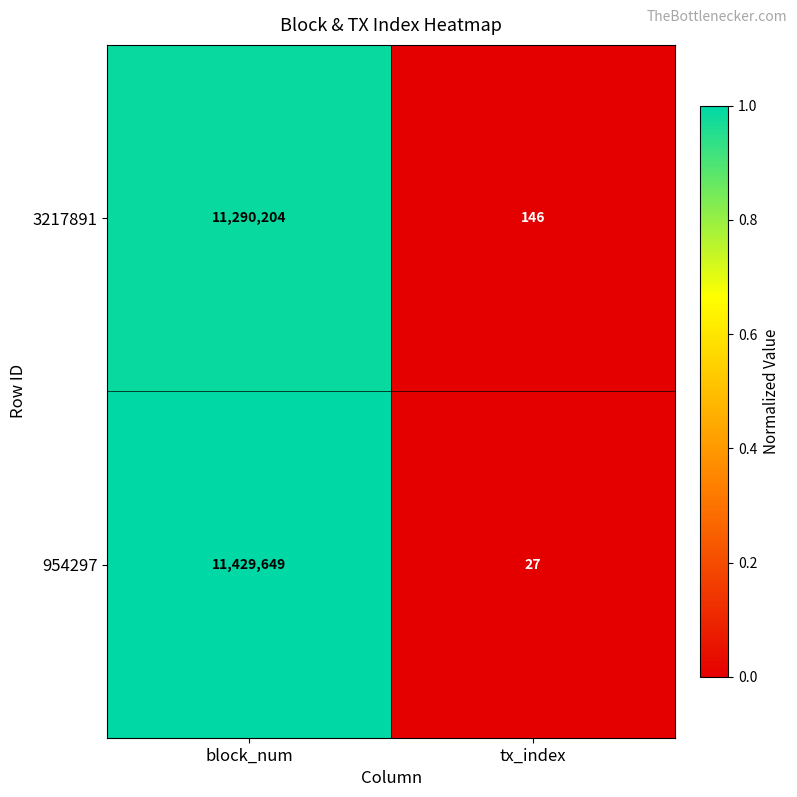

What value does the 954297 series have at tx_index?

27